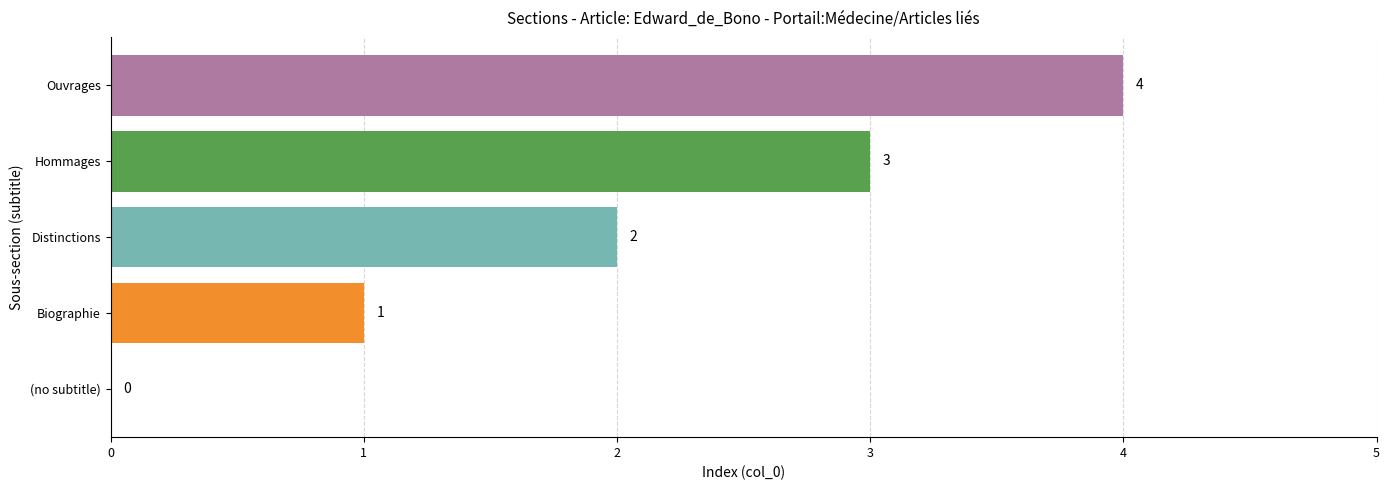

How many distinct data groups are displayed?

1